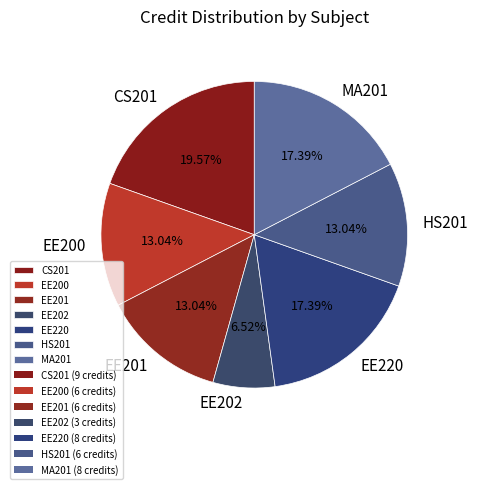

The CS201 slice represents 11% of the pie. True or false?

False